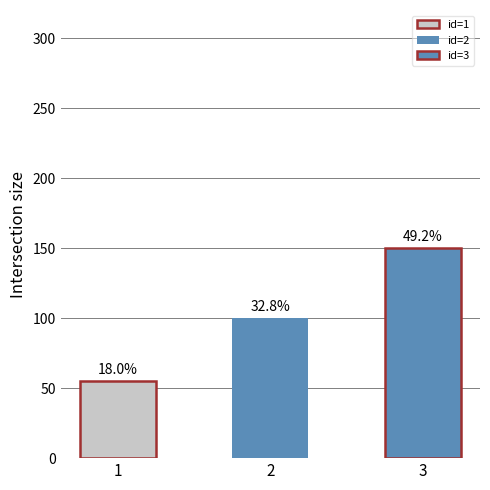

Is it true that the value at 2 is 42?

False